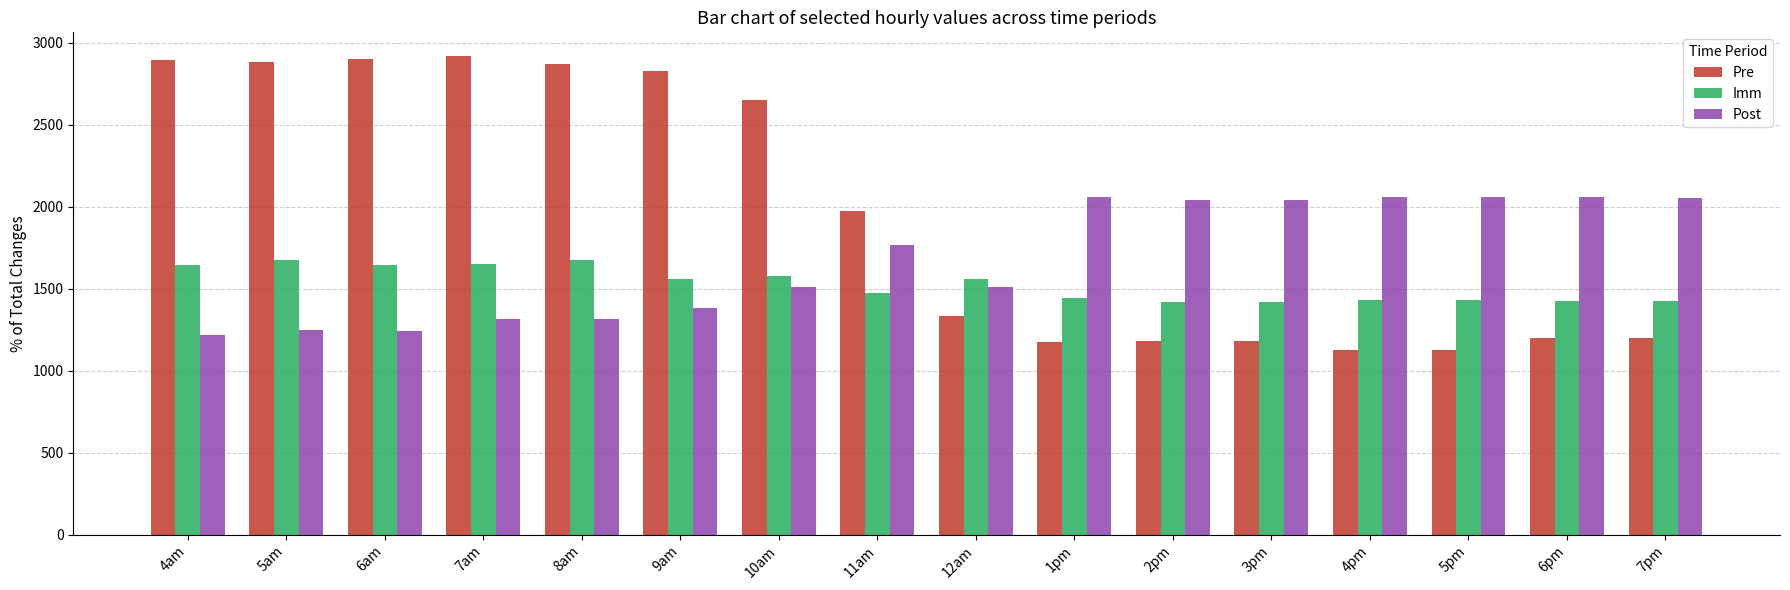

How many values in the Post series are below 1768?

8